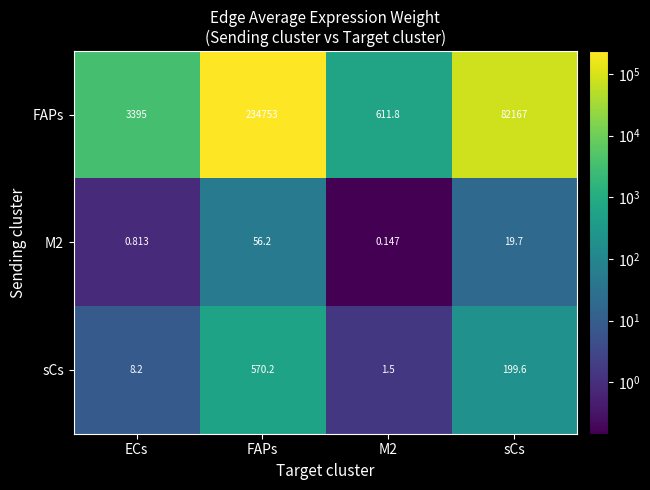

At how many categories does at least one series exceed 143768?

1